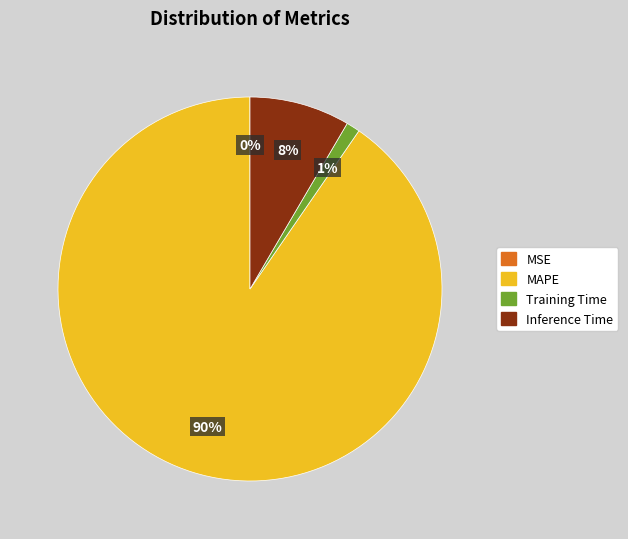

Does MAPE account for over 50% of the chart?

Yes